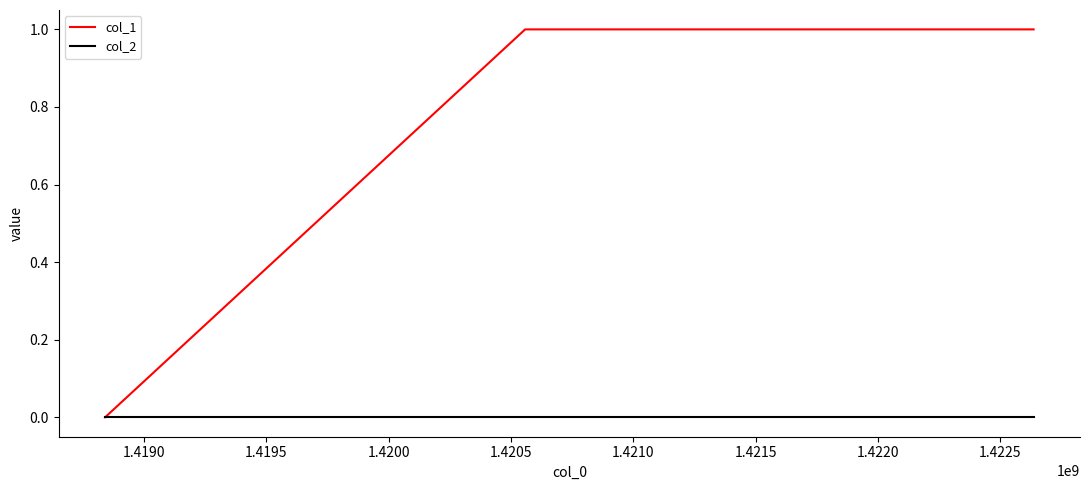

List the series in order of their overall mean, lowest first.

col_2, col_1